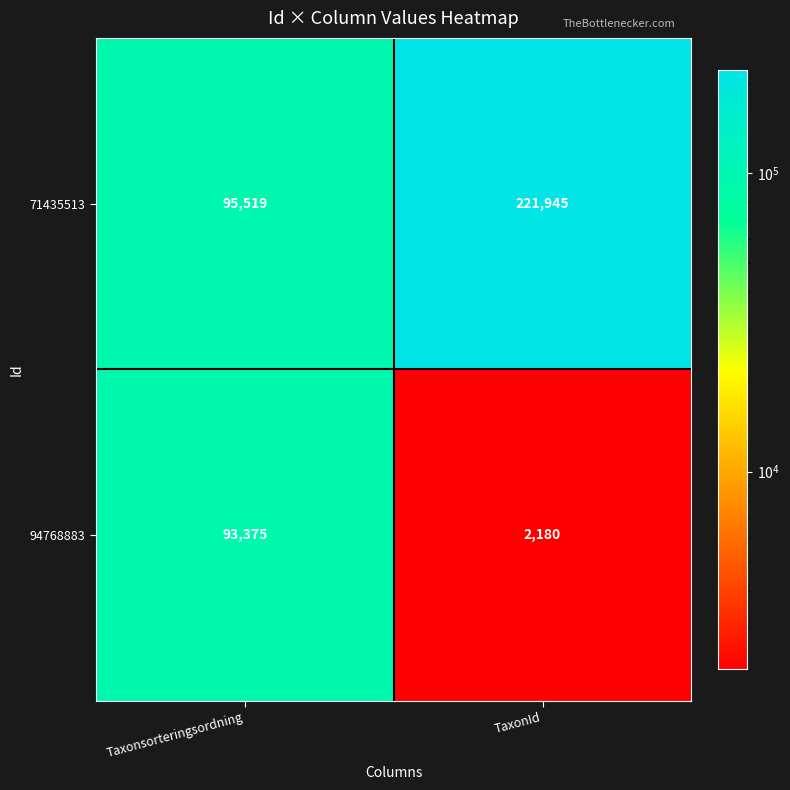

What is the sum of the 94768883 values at TaxonId and Taxonsorteringsordning?

95555